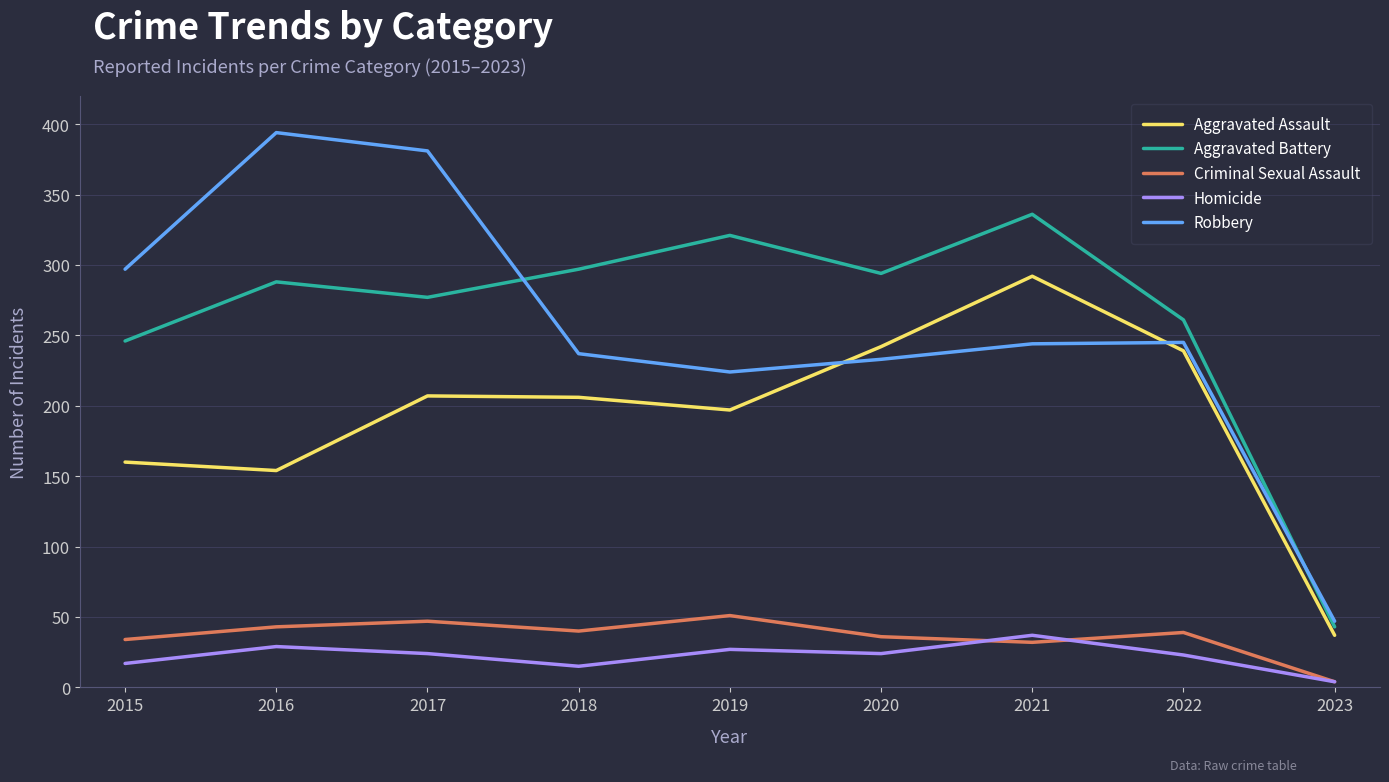

What is the total value across all series at 2021?

941